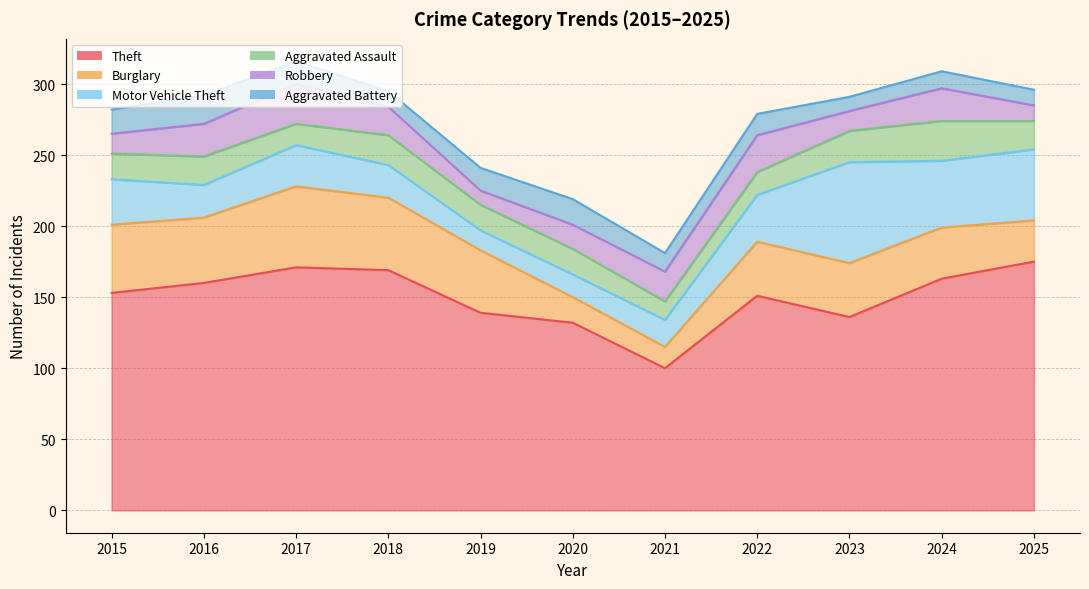

What is the value of the Theft point at the 3rd from the left?

171